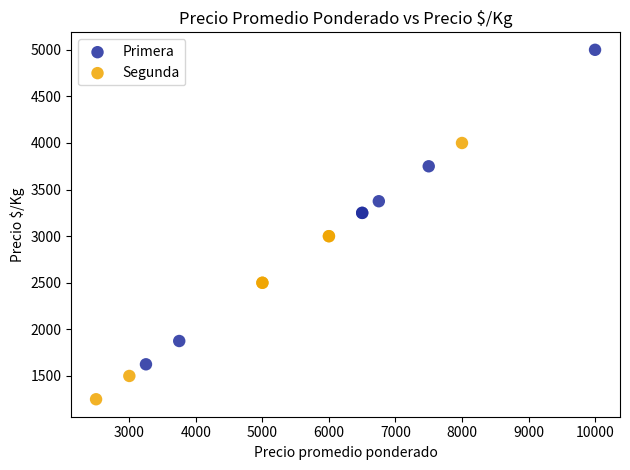

What are all the series names shown in the legend?

Primera, Segunda